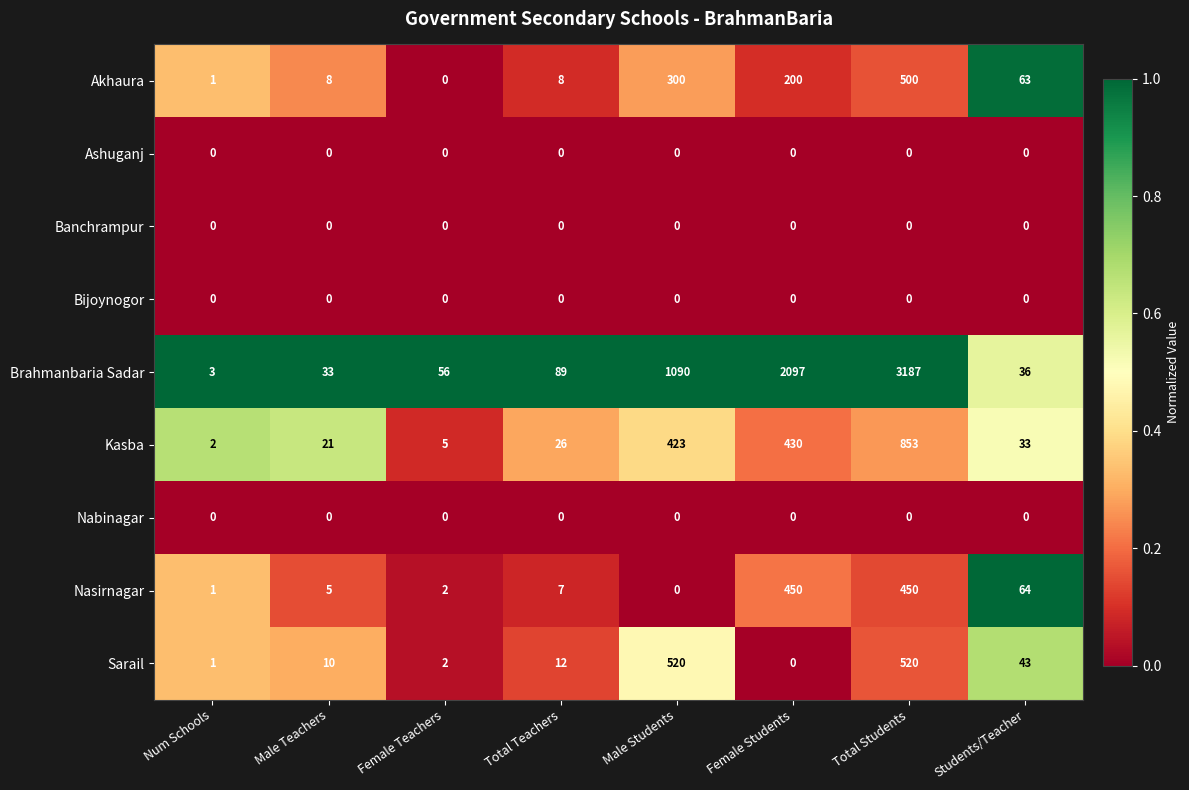

What is the greatest value displayed?

3187